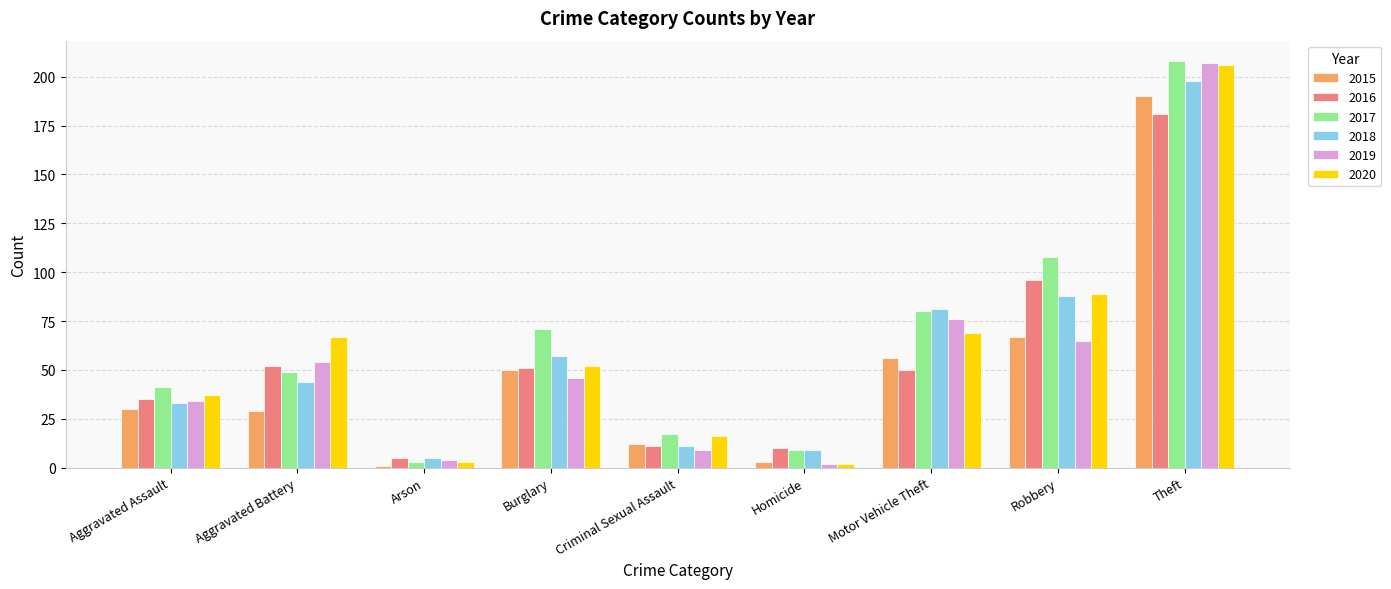

What is the label of the 7th bar from the left?

Motor Vehicle Theft